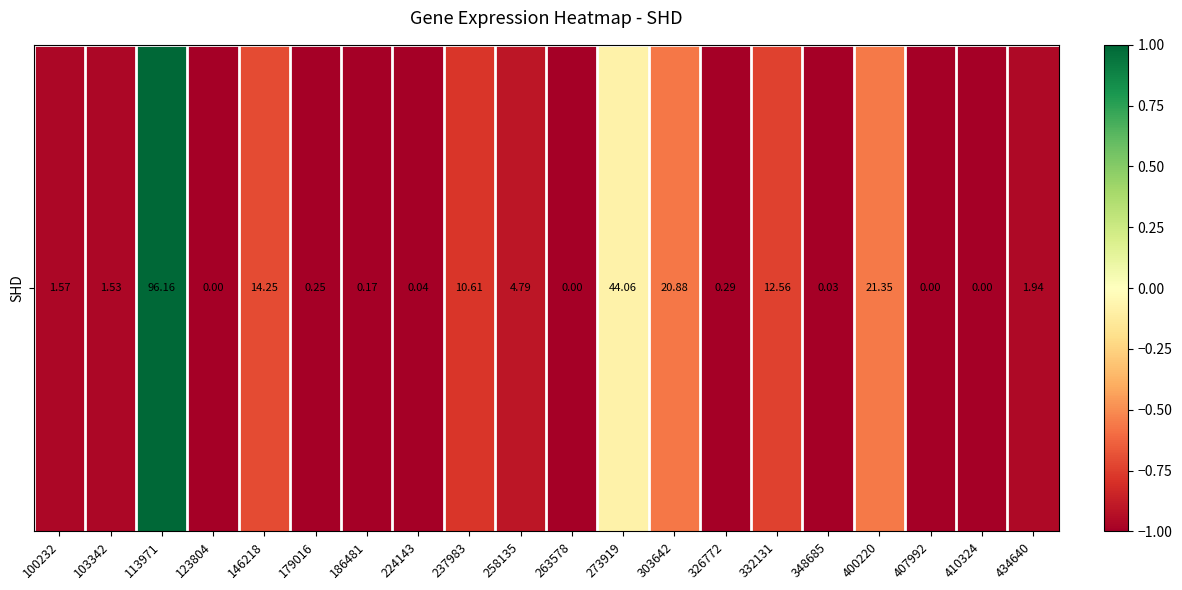

Rank the categories by value from highest to lowest.

113971, 273919, 400220, 303642, 146218, 332131, 237983, 258135, 434640, 100232, 103342, 326772, 179016, 186481, 224143, 348685, 123804, 263578, 407992, 410324